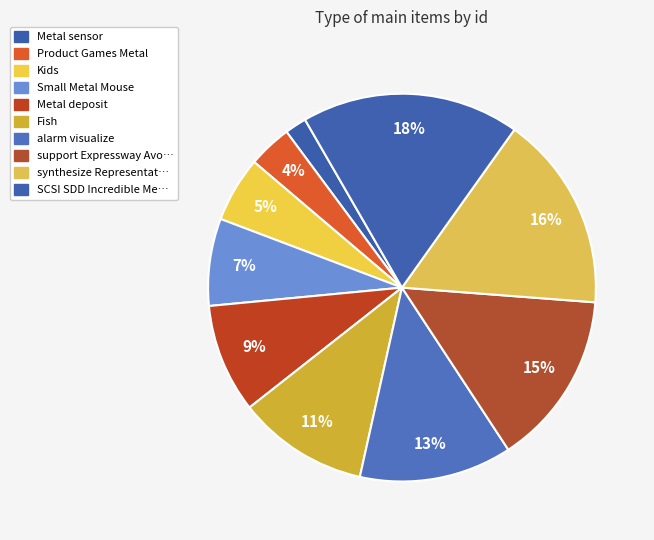

To the nearest percent, what is the average slice percentage?

10%